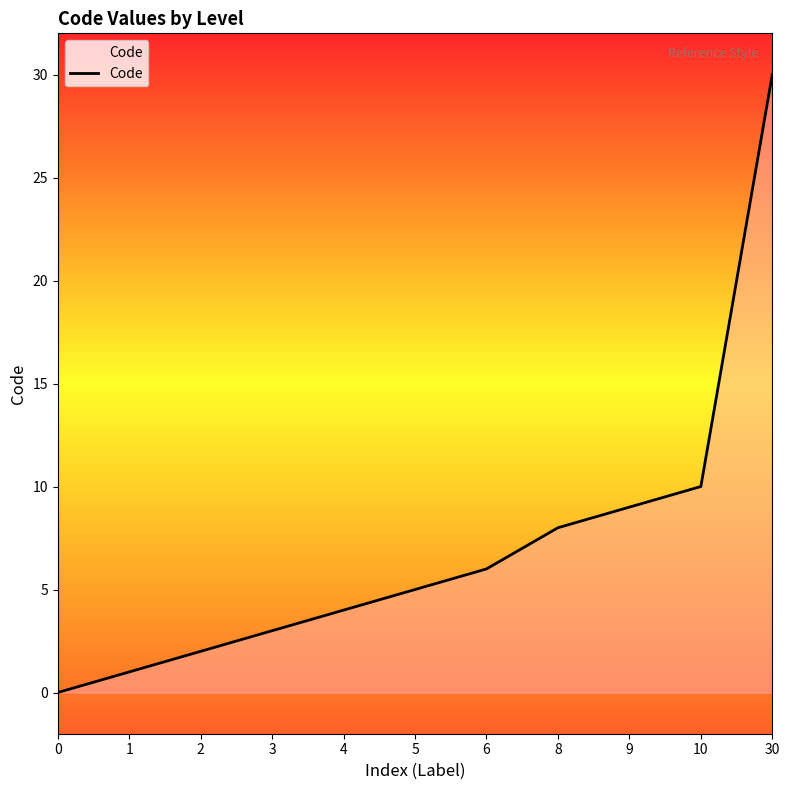

What is the change in value from 2 to 6?

+4